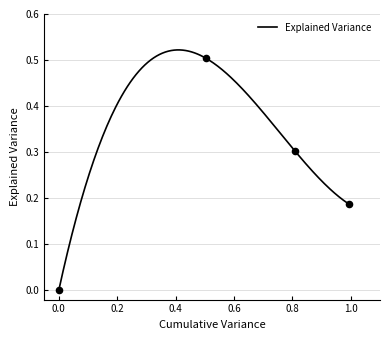

Which has a higher value, 0.0 or 0.504?

0.504